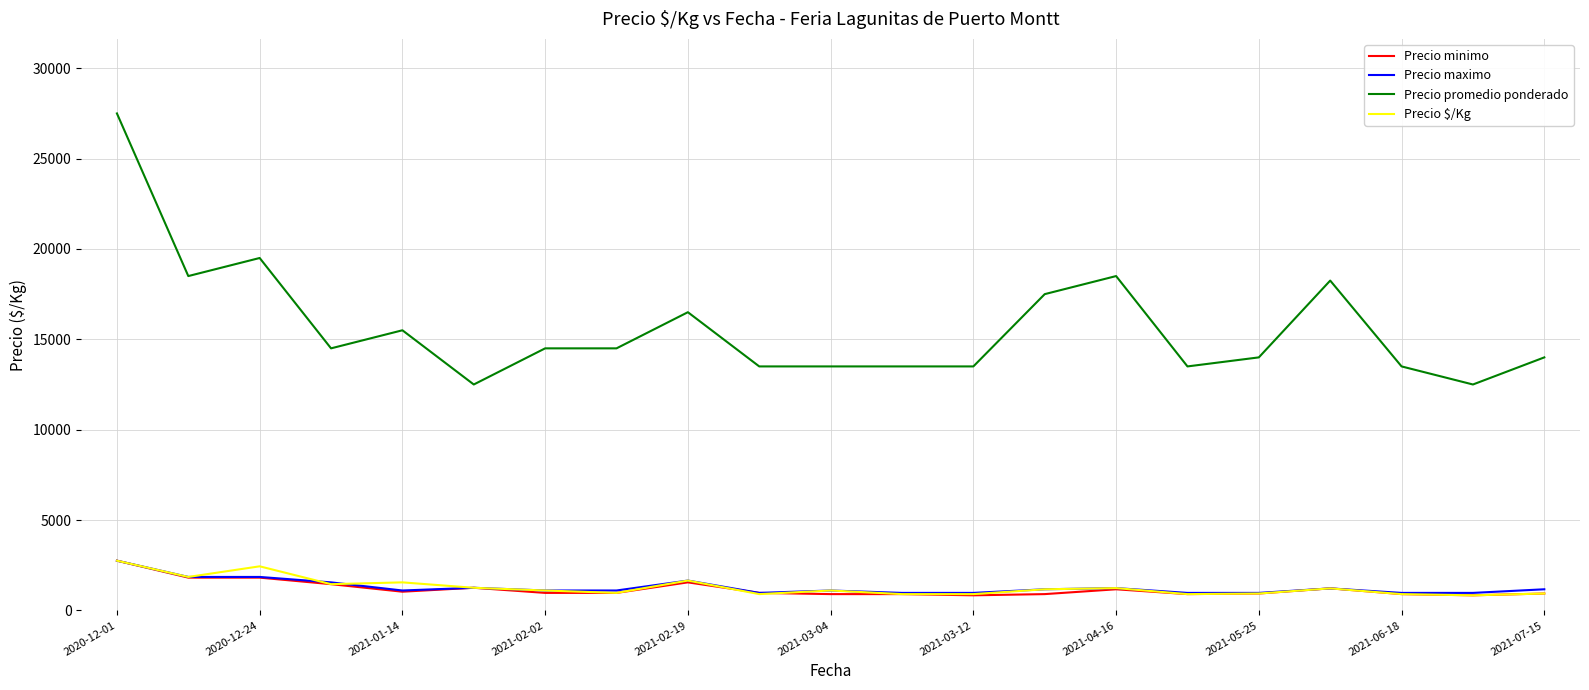

True or false: Precio $/Kg and Precio promedio ponderado intersect in this chart.

False